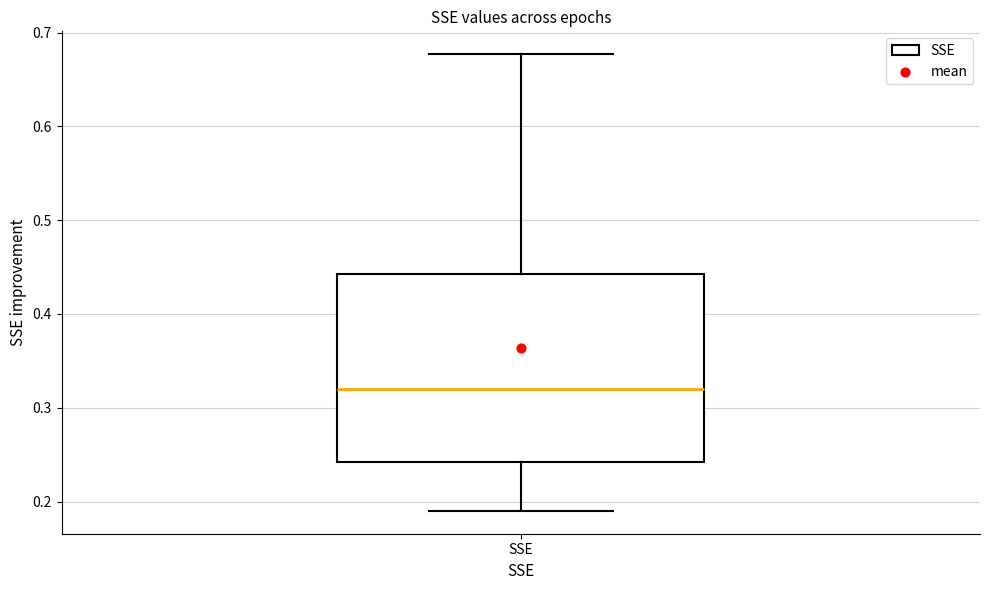

Where is the lower edge of the box for SSE on the y-axis? The values are not printed on the chart, so give them approximately, as read against the axis.

0.24